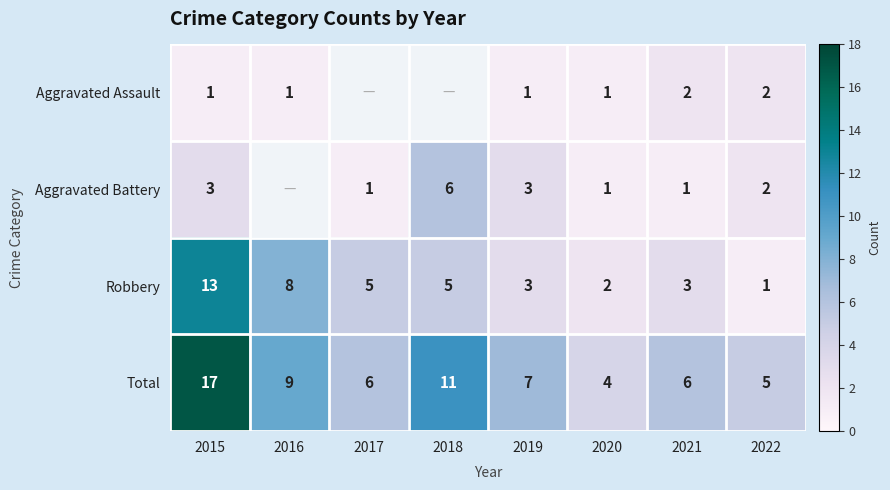

How many categories are shown in the chart?

8